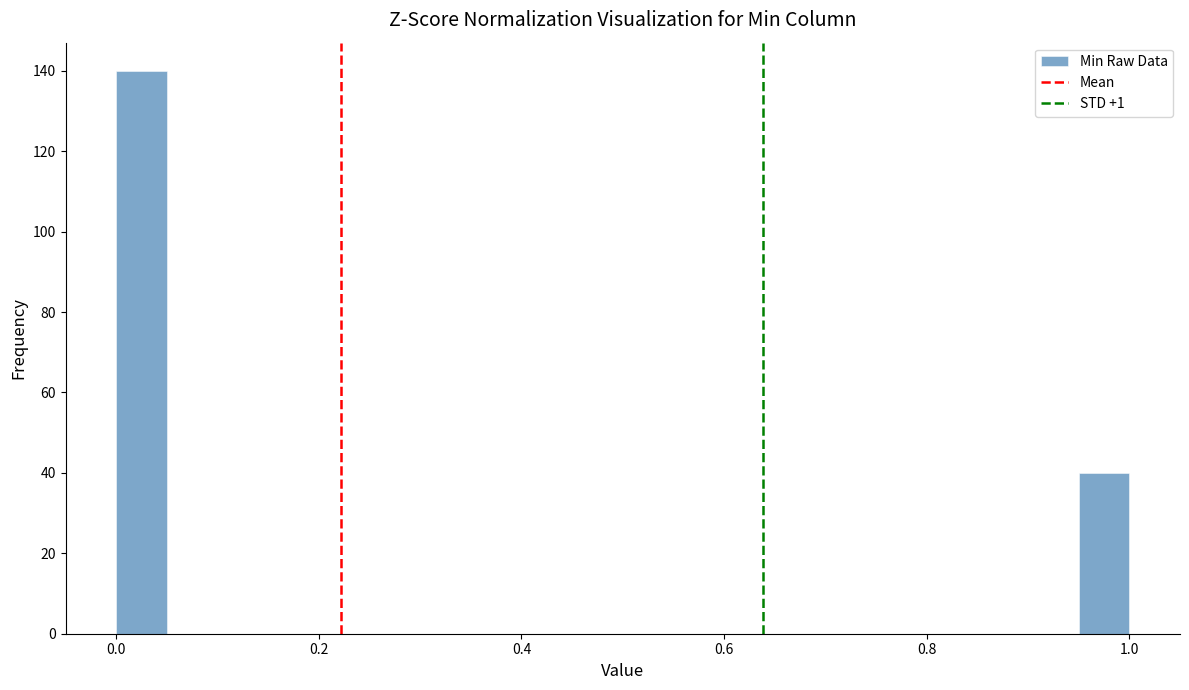

Read against the x-axis, roughly where is the centre of the tallest bar?

0.02